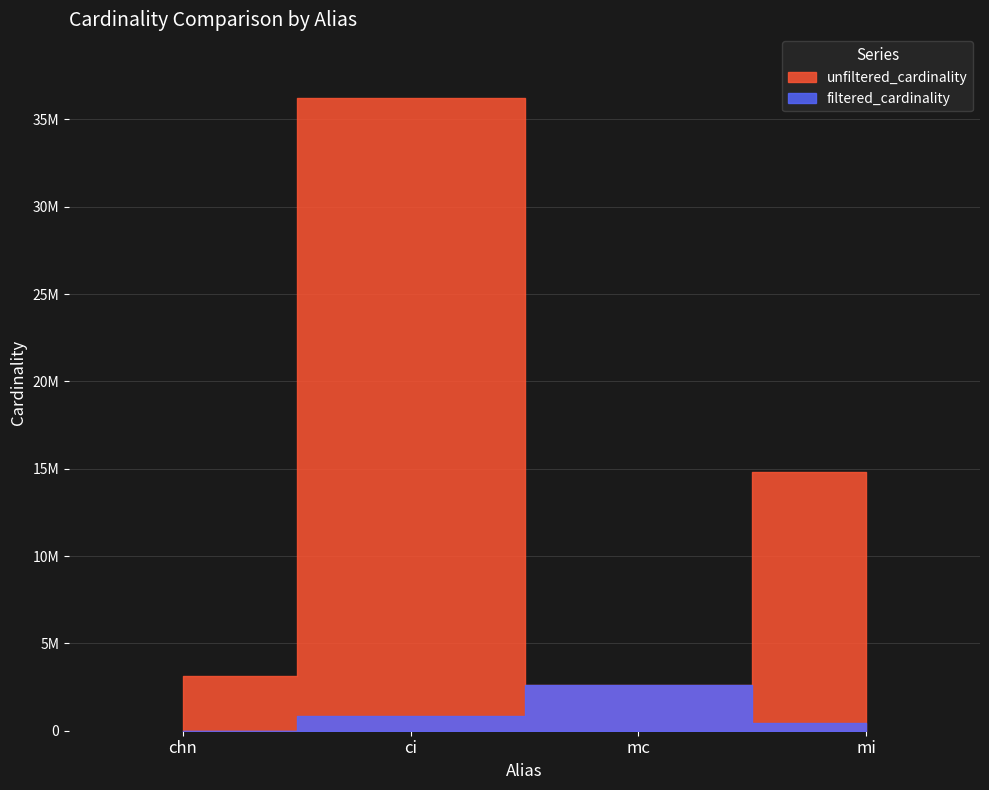

What is the label of the 2nd point from the right?

mc